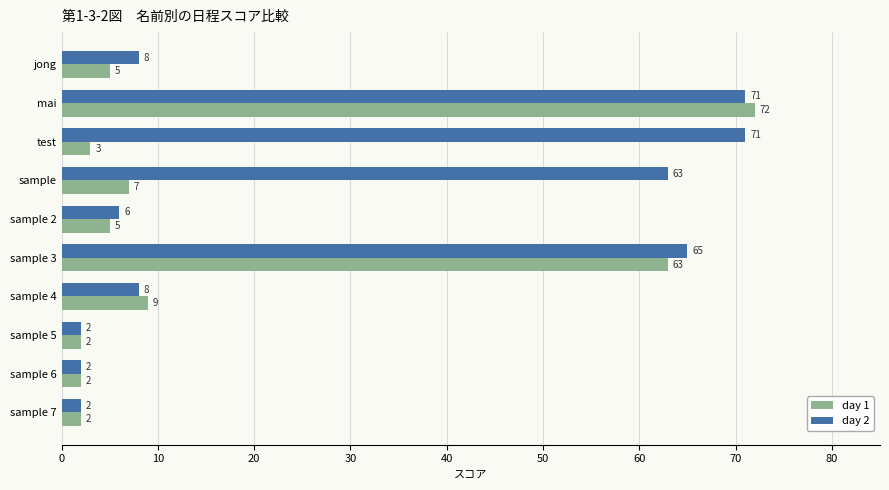

At how many categories does at least one series exceed 34?

4